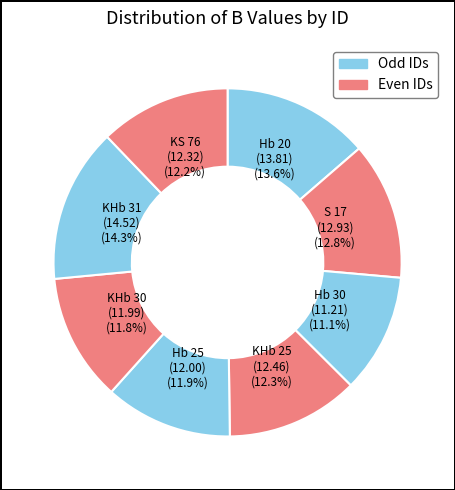

Do KHb 30 and Hb 20 together represent more than half of the pie?

No